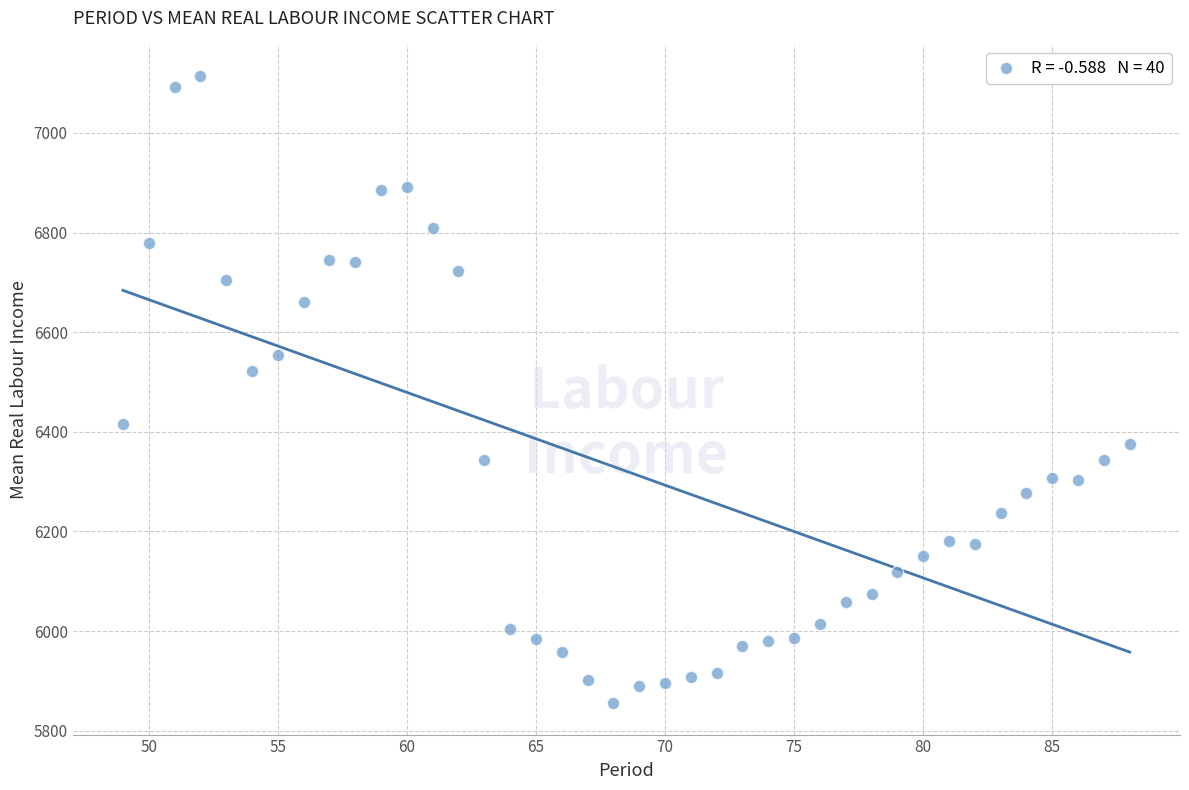

What Y value in the scatter plot is closest to 6484?

6521.2